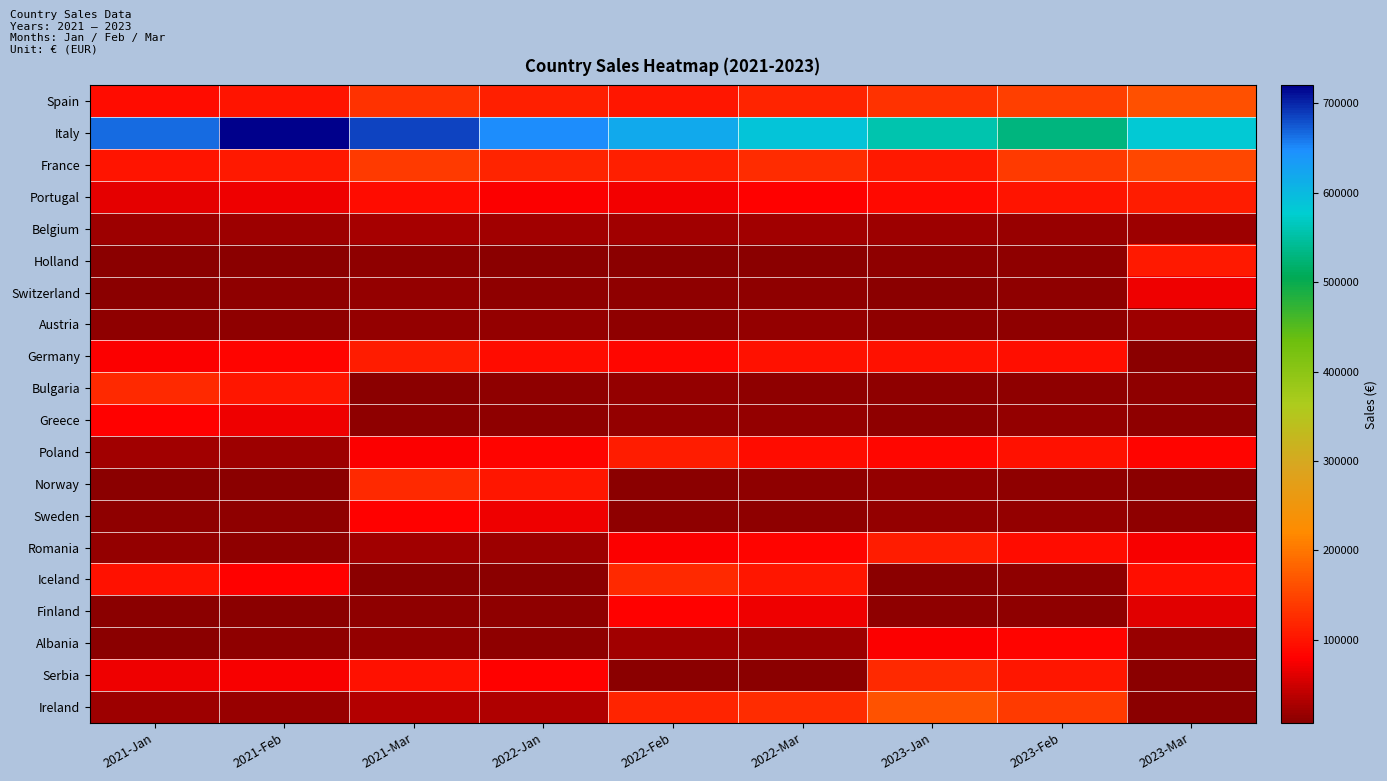

At how many categories does at least one series exceed 461536?

9